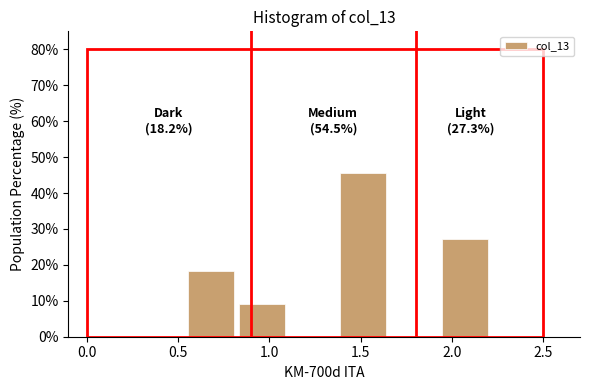

Over which range of the x-axis is the bar tallest?

1.40 to 1.65